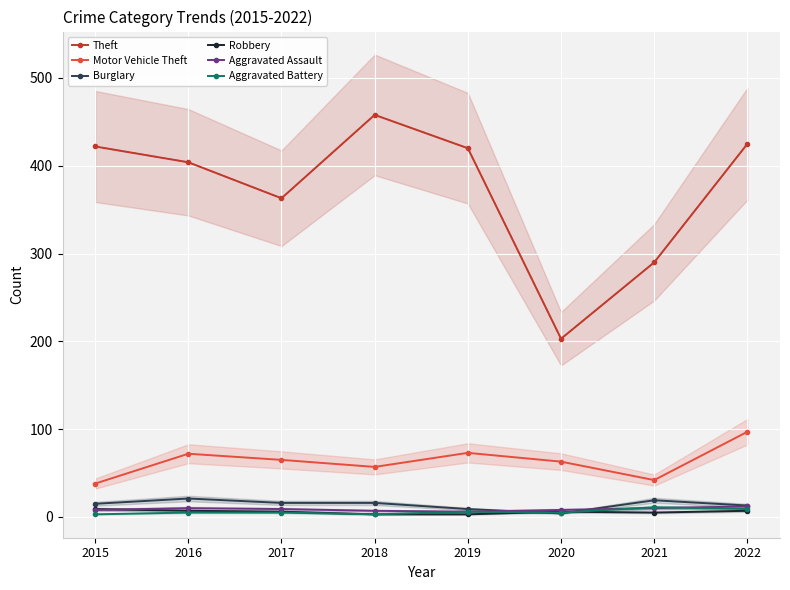

True or false: Theft and Burglary intersect in this chart.

False